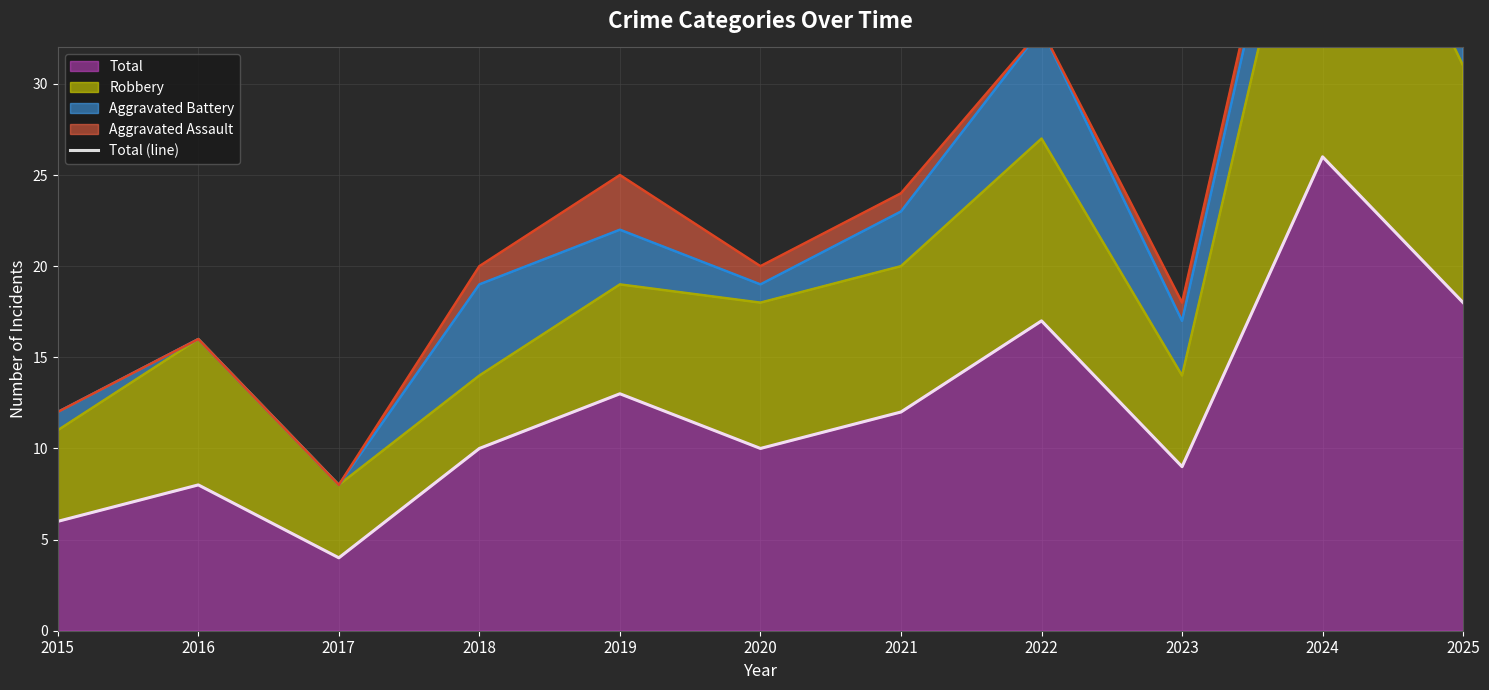

Reading left to right, extract all data points from this chart.

6	8	4	10	13	10	12	17	9	26	18